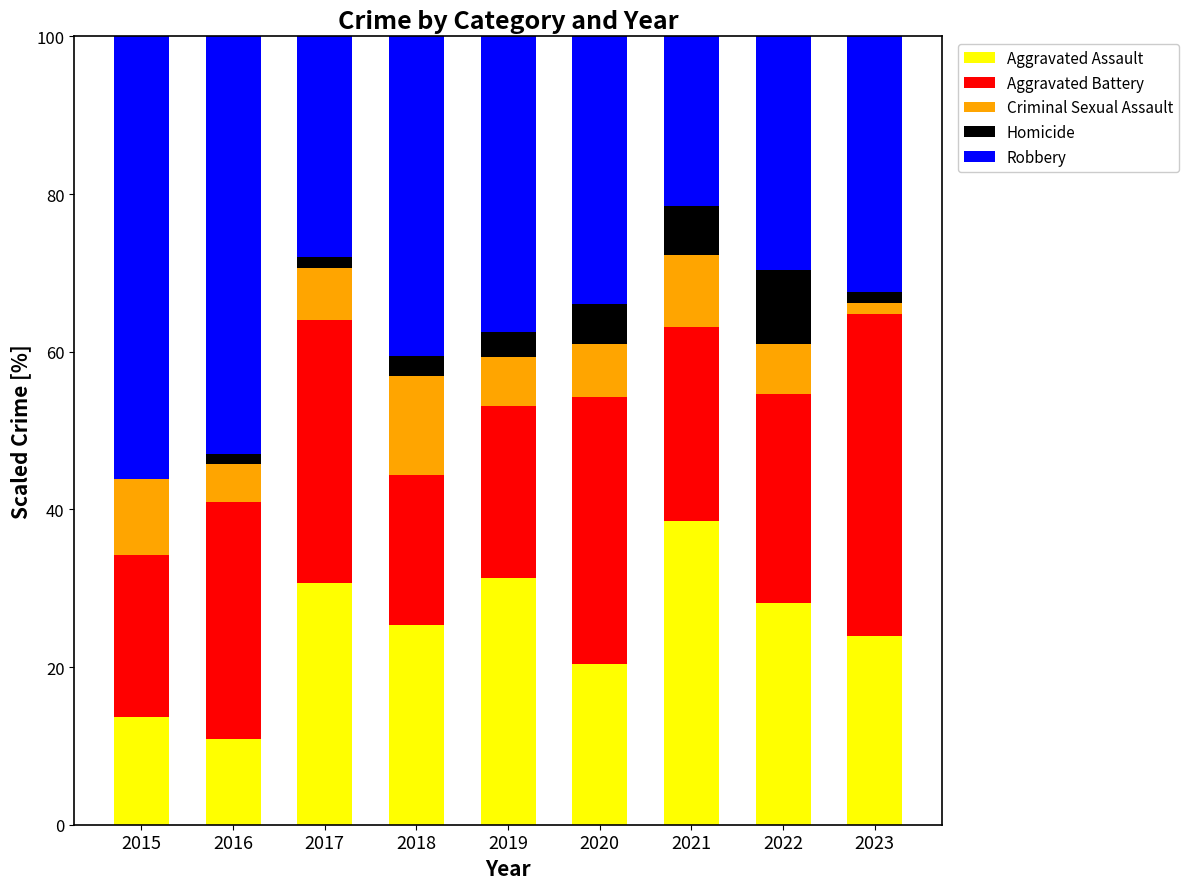

At which label does Aggravated Assault reach its peak?

2021